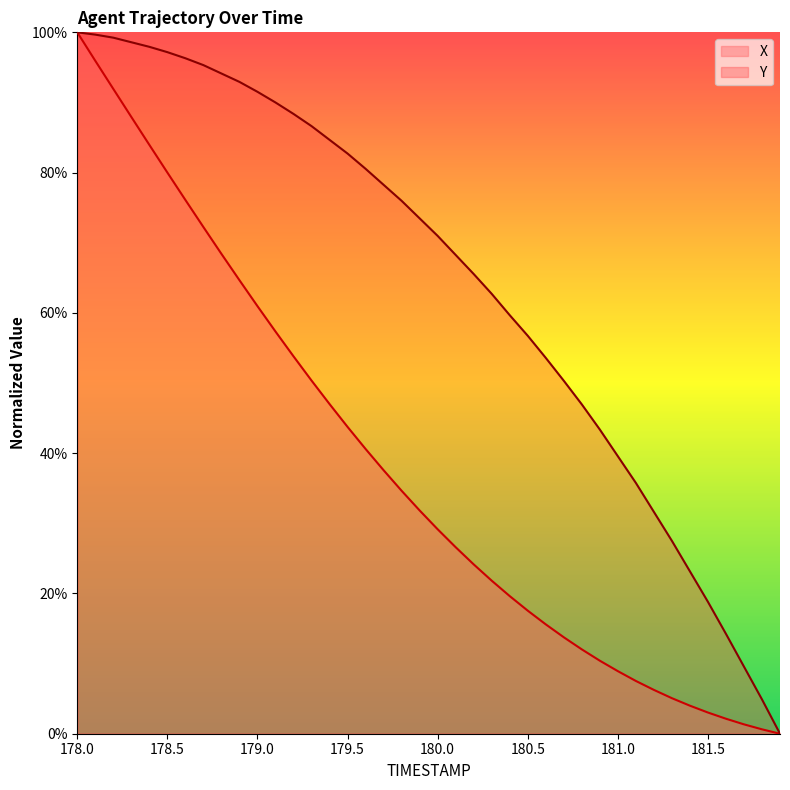

What is the sum of the X values at 179.6 and 181.9?

40.6